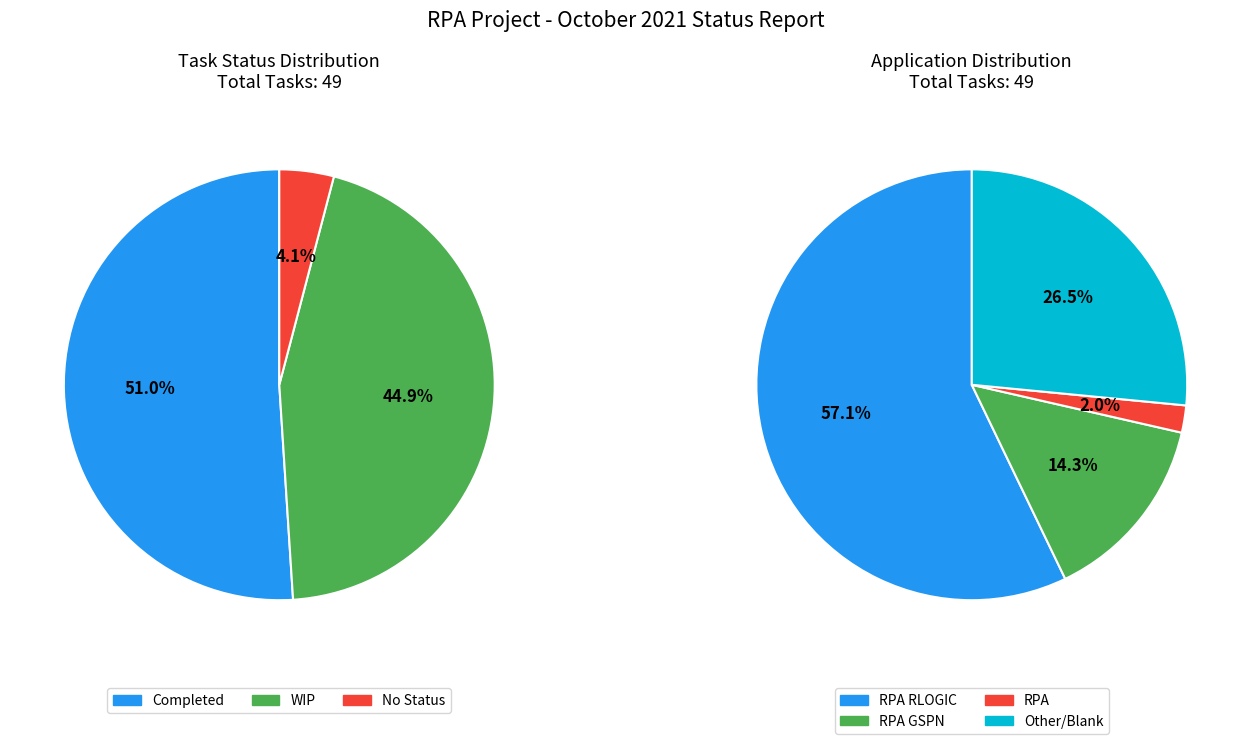

To the nearest percent, what is the average slice percentage?

33%